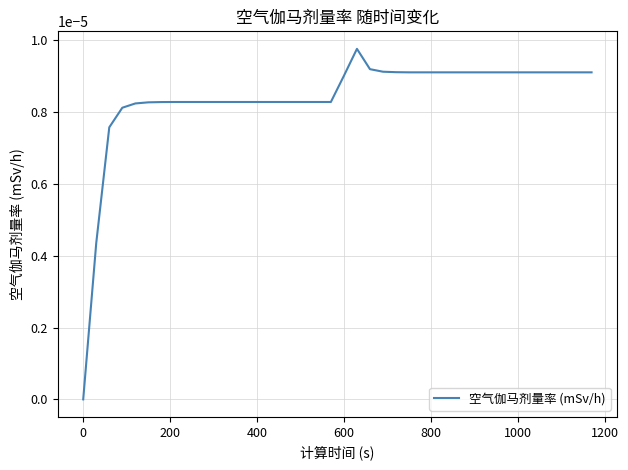

Is this an area chart (filled region under the line)?

No